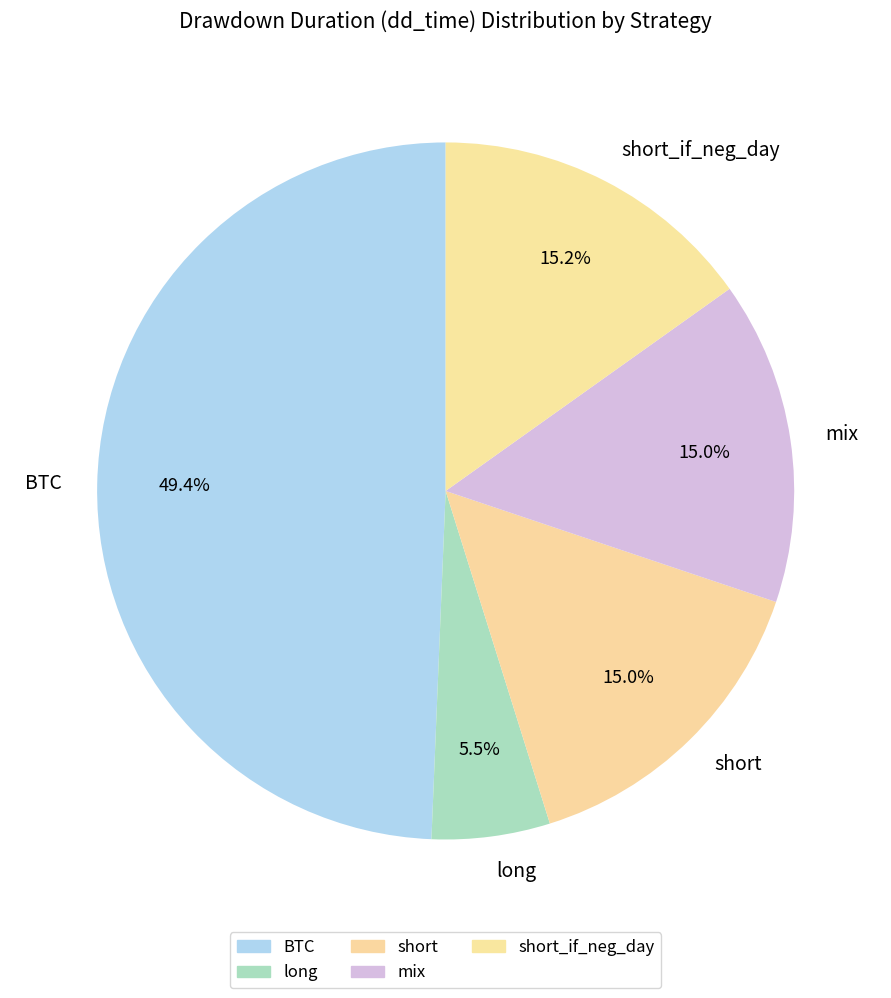

Approximately how many times larger is the value at mix compared to BTC?

0.3